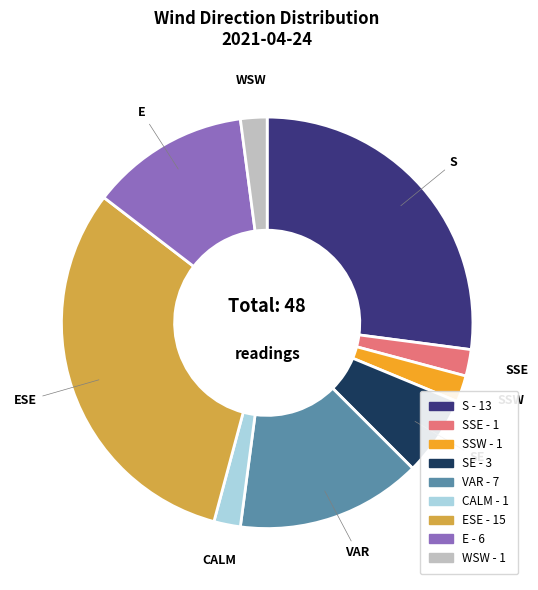

Is there any slice that represents more than half of the pie?

No